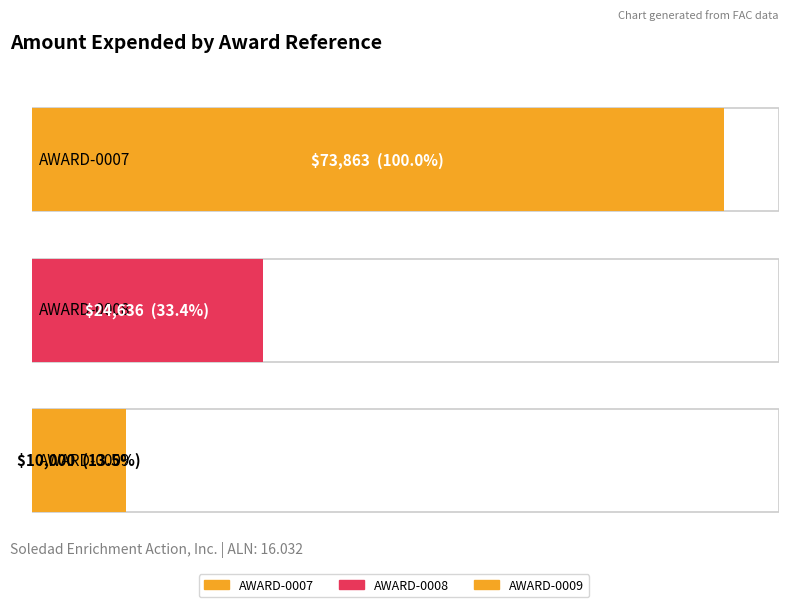

Reading left to right, list all the values displayed in this chart.

73863	24636	10000